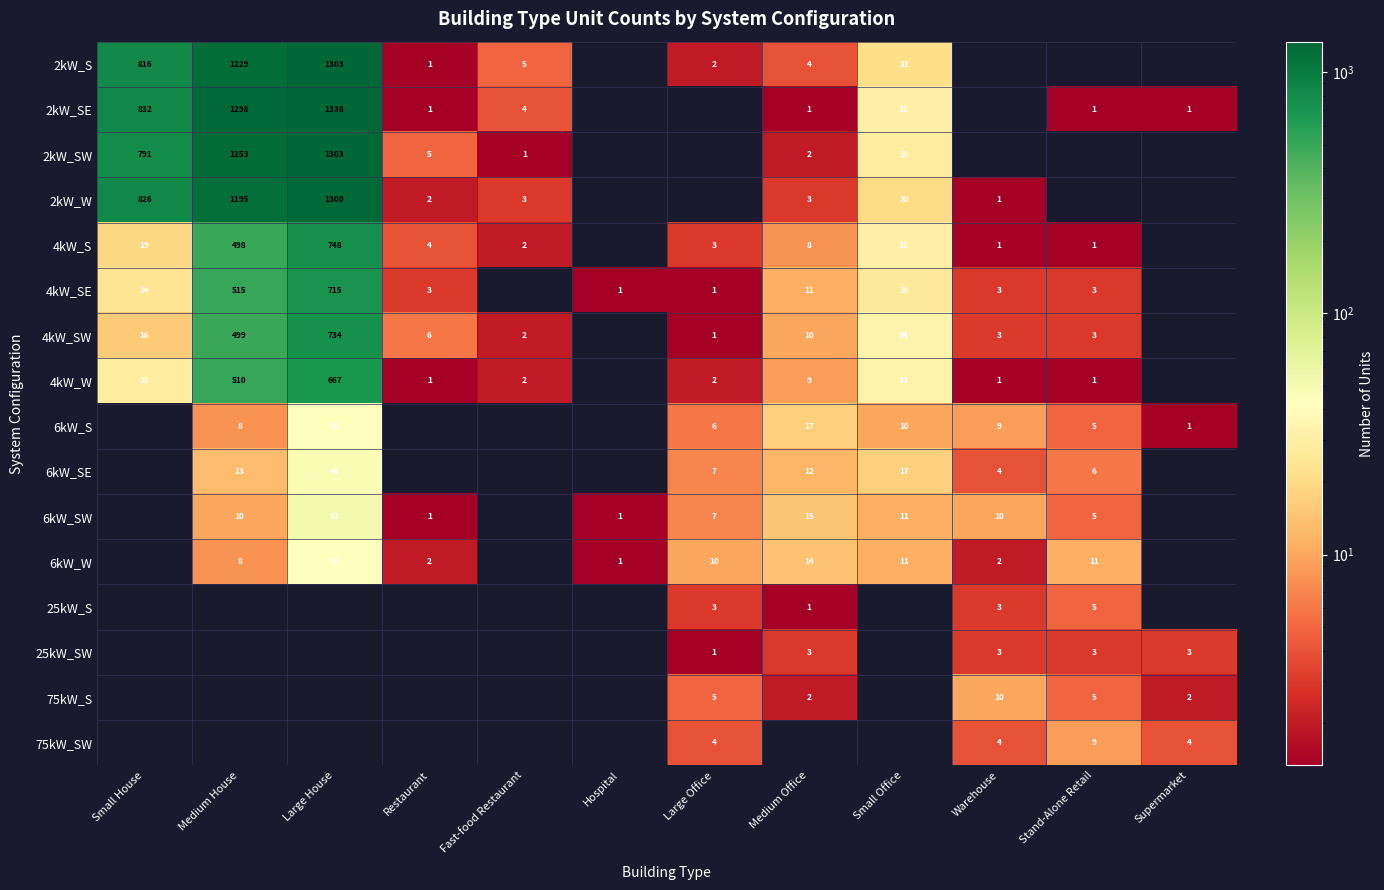

Which label corresponds to the largest value in the chart?

Large House